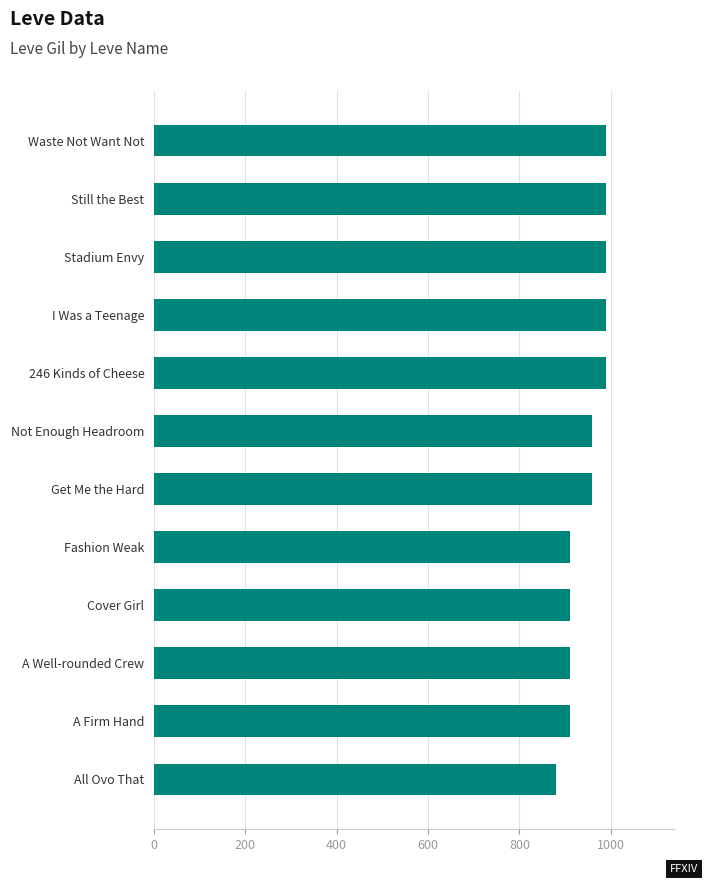

What is the average value?

949